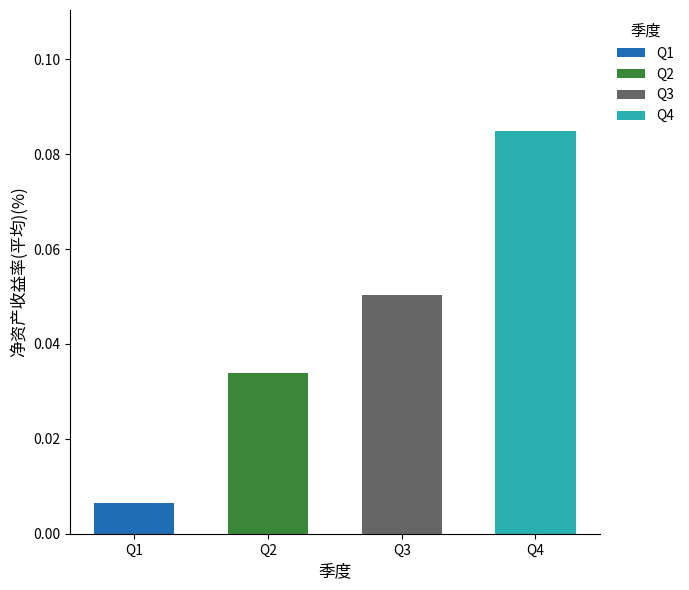

The value of Q4 at 2010 is 0.0. True or false?

False